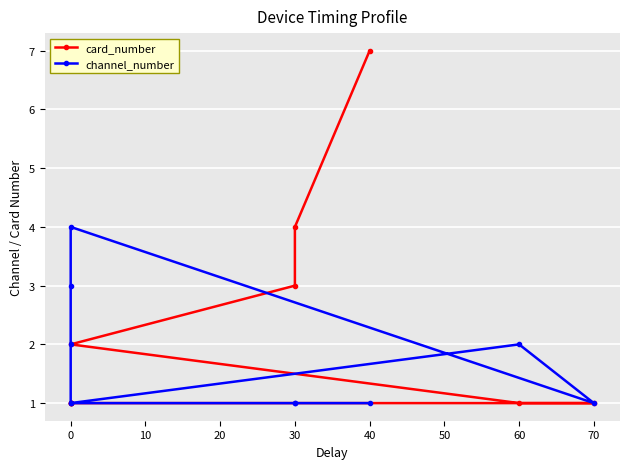

The value of card_number at 0 is 1. True or false?

False